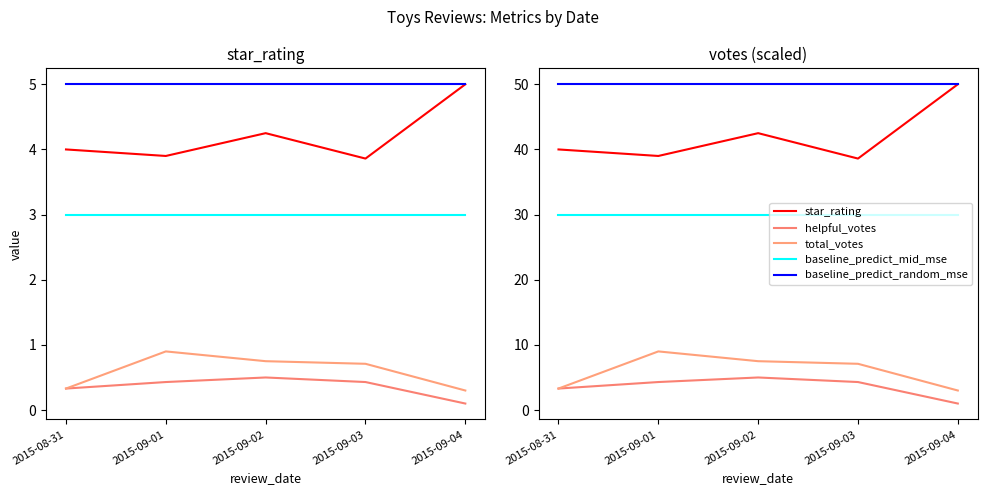

Reading left to right, extract all data points from this chart.

star_rating: 2015-08-31=40.0	2015-09-01=39.0	2015-09-02=42.5	2015-09-03=38.6	2015-09-04=50.0
helpful_votes: 2015-08-31=3.3	2015-09-01=4.3	2015-09-02=5.0	2015-09-03=4.3	2015-09-04=1.0
total_votes: 2015-08-31=3.3	2015-09-01=9.0	2015-09-02=7.5	2015-09-03=7.1	2015-09-04=3.0
baseline_predict_mid_mse: 2015-08-31=30.0	2015-09-01=30.0	2015-09-02=30.0	2015-09-03=30.0	2015-09-04=30.0
baseline_predict_random_mse: 2015-08-31=50.0	2015-09-01=50.0	2015-09-02=50.0	2015-09-03=50.0	2015-09-04=50.0